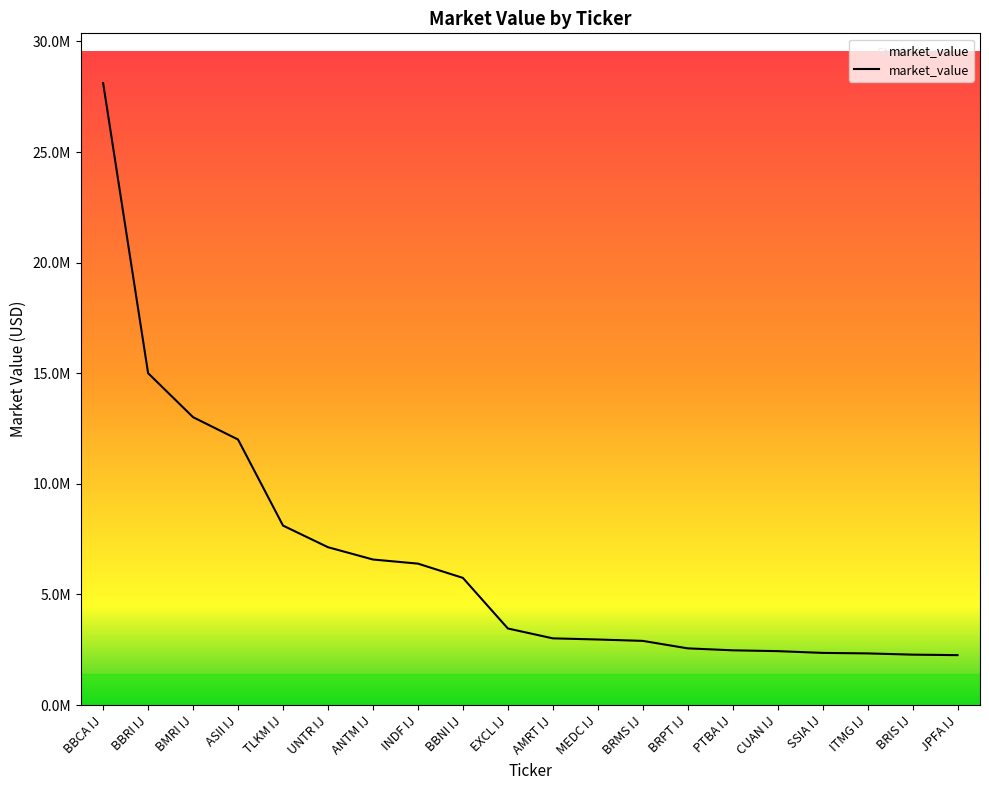

Does the chart have visible grid lines?

No